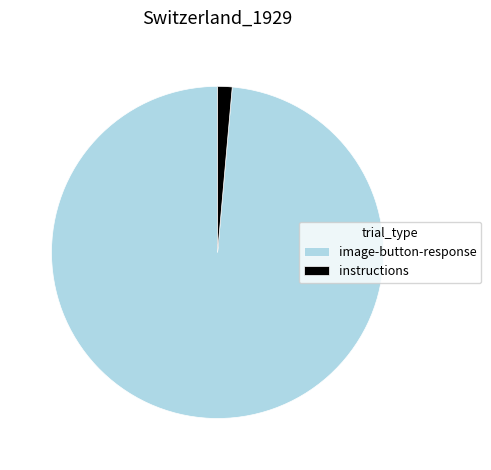

Which slice is the largest?

image-button-response